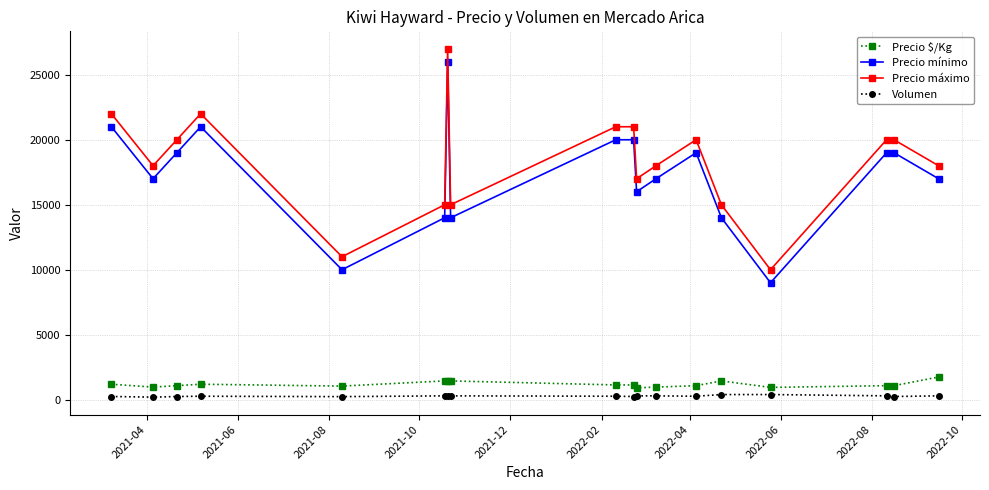

True or false: Volumen and Precio máximo cross at least once.

False